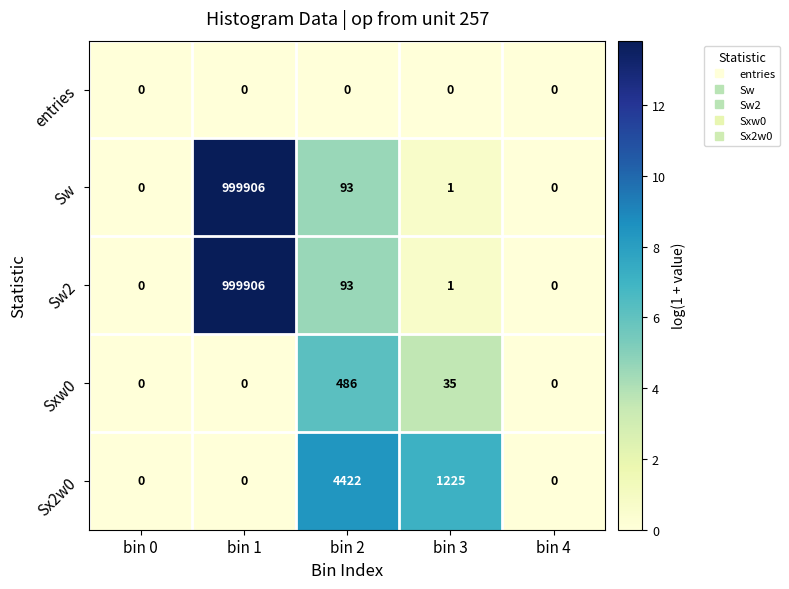

At which category is the sum across all series the highest?

bin 1